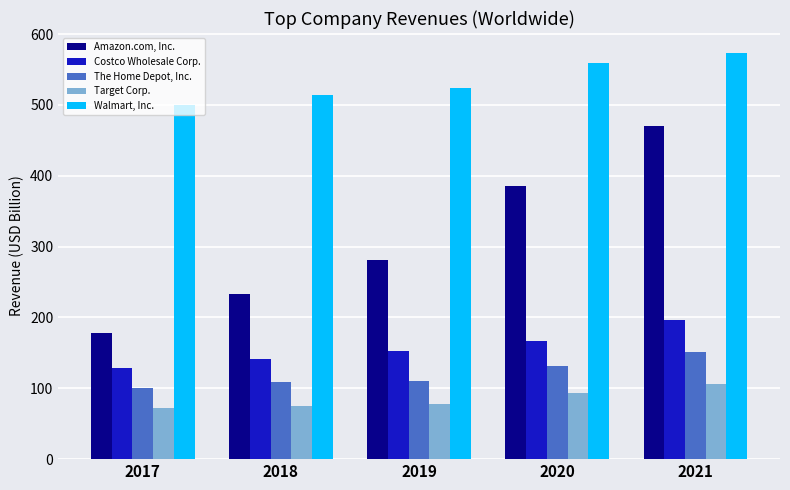

Which series has the widest spread of values?

Amazon.com, Inc.